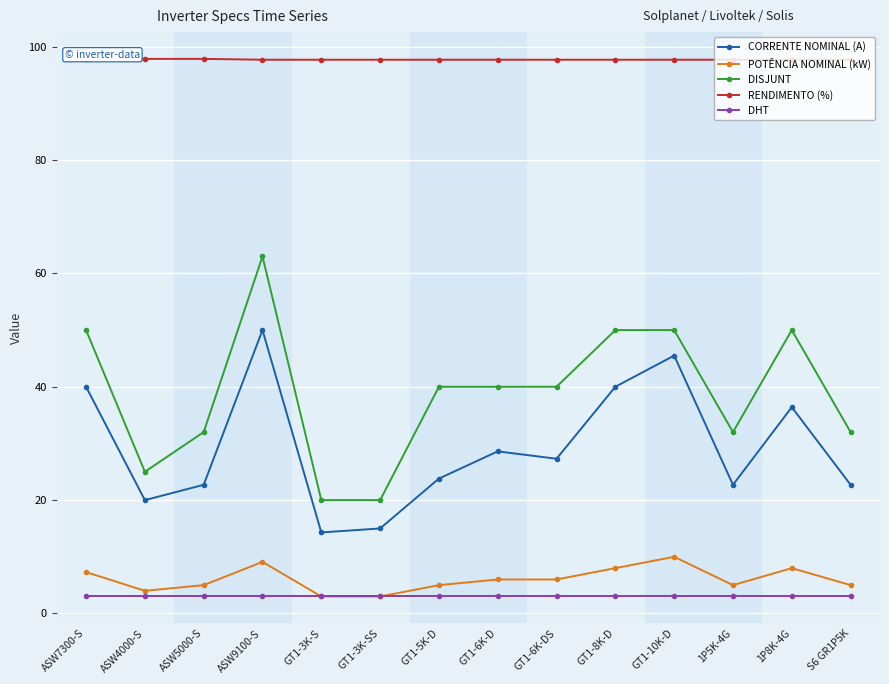

How many categories are shown in the chart?

14